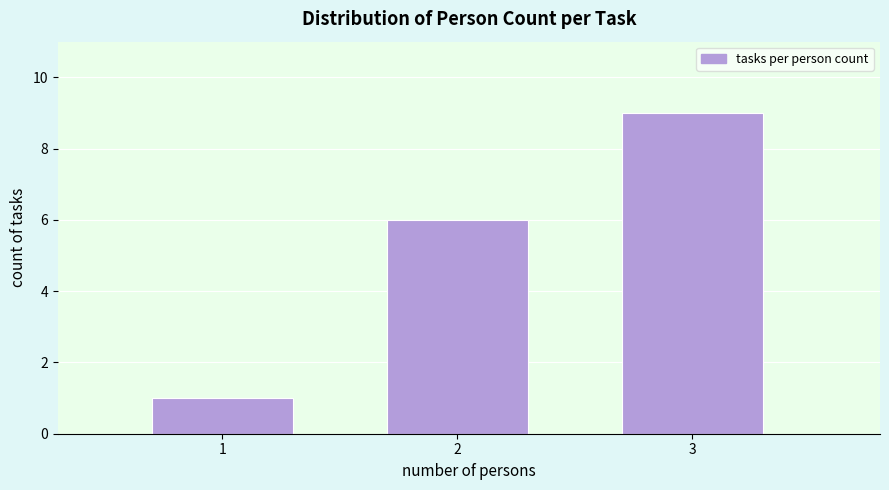

How tall is the bar that spans 2.5 to 3.5 on the x-axis? The values are not printed on the chart, so give them approximately, as read against the axis.

9